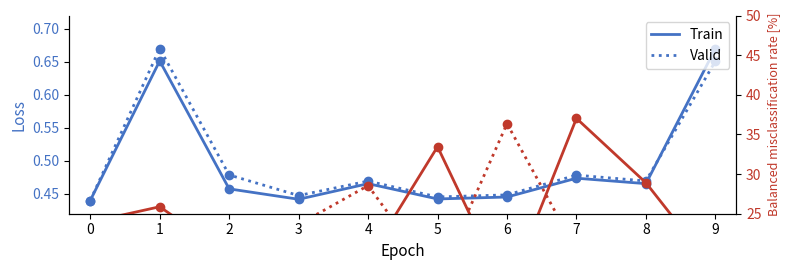

Is it true that Valid equals 39.1 at 4?

False